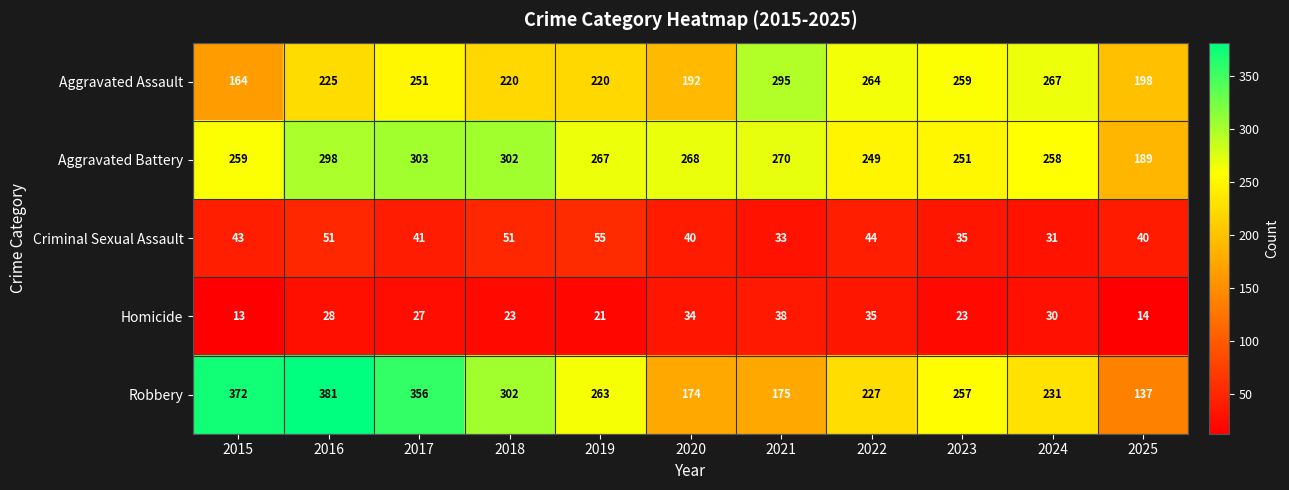

Is it true that Aggravated Assault equals 74 at 2017?

False